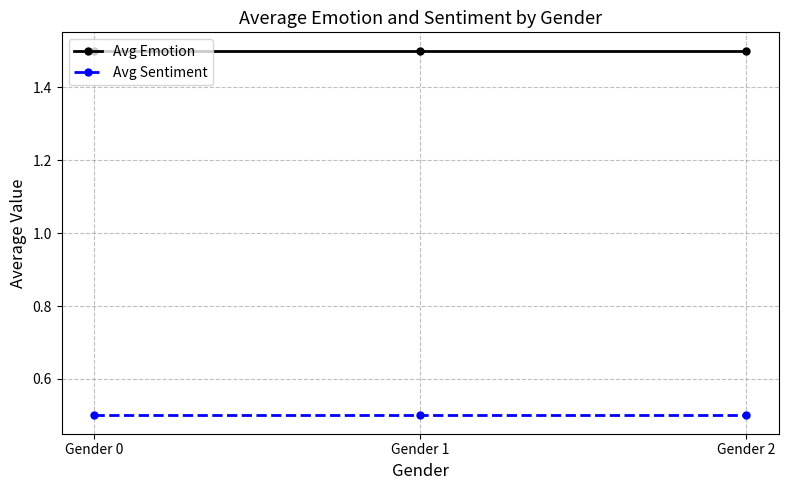

What is the total value across all series at Gender 1?

2.0